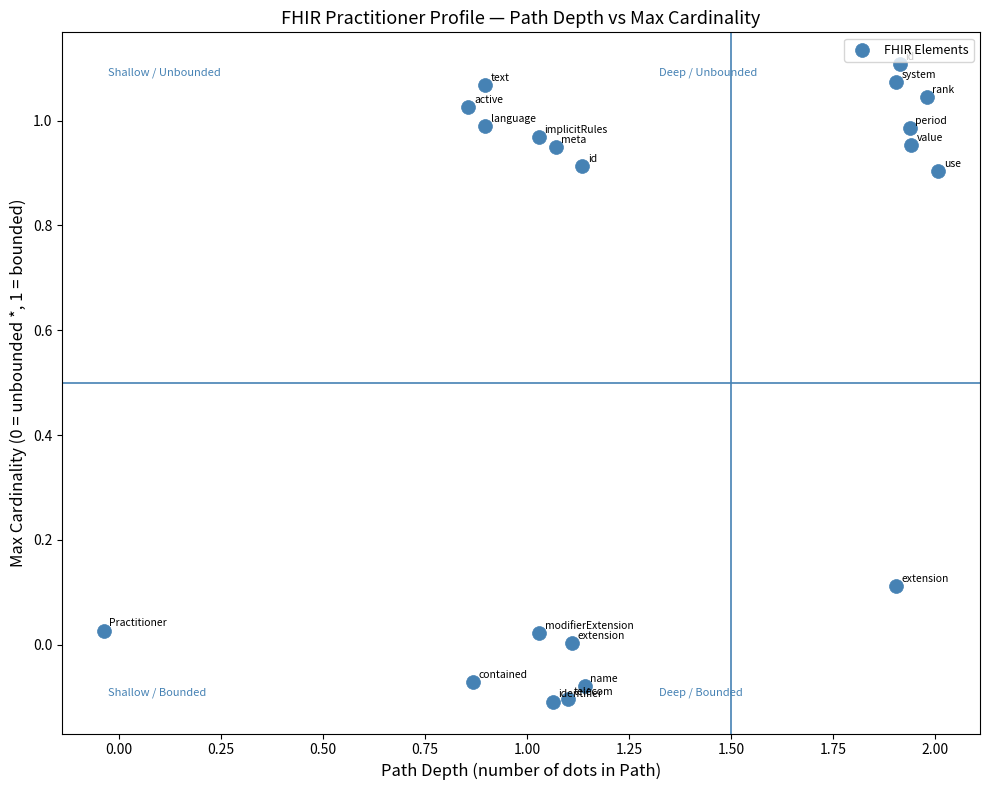

What is the range of X values (max minus min)?

2.0